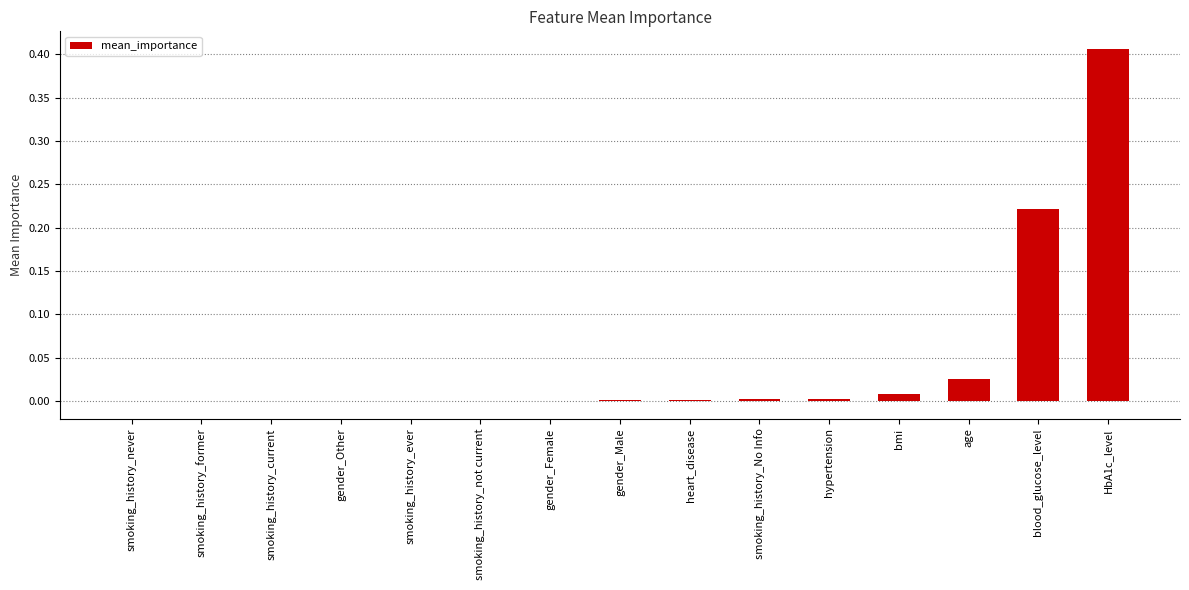

The value at smoking_history_current is -0.0. True or false?

True